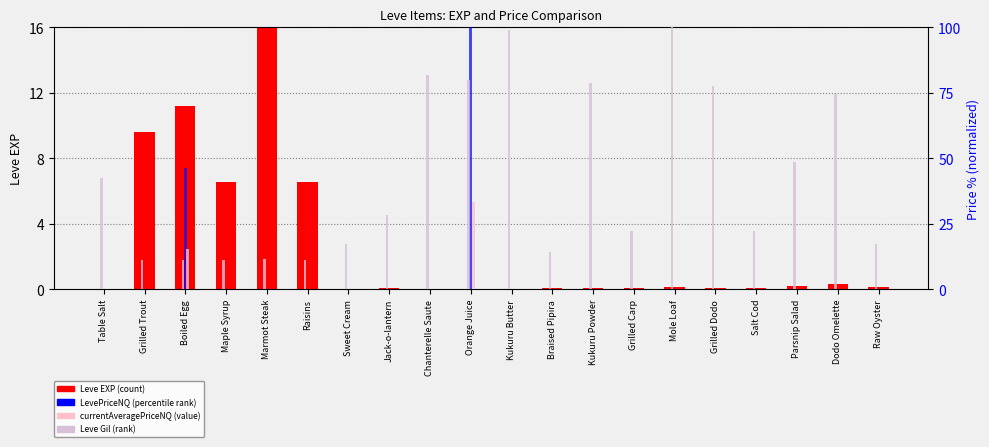

List the labels in order of value, smallest first.

Table Salt, Sweet Cream, Chanterelle Saute, Kukuru Butter, Orange Juice, Braised Pipira, Kukuru Powder, Grilled Carp, Salt Cod, Grilled Dodo, Jack-o-lantern, Raw Oyster, Mole Loaf, Parsnip Salad, Dodo Omelette, Maple Syrup, Raisins, Grilled Trout, Boiled Egg, Marmot Steak